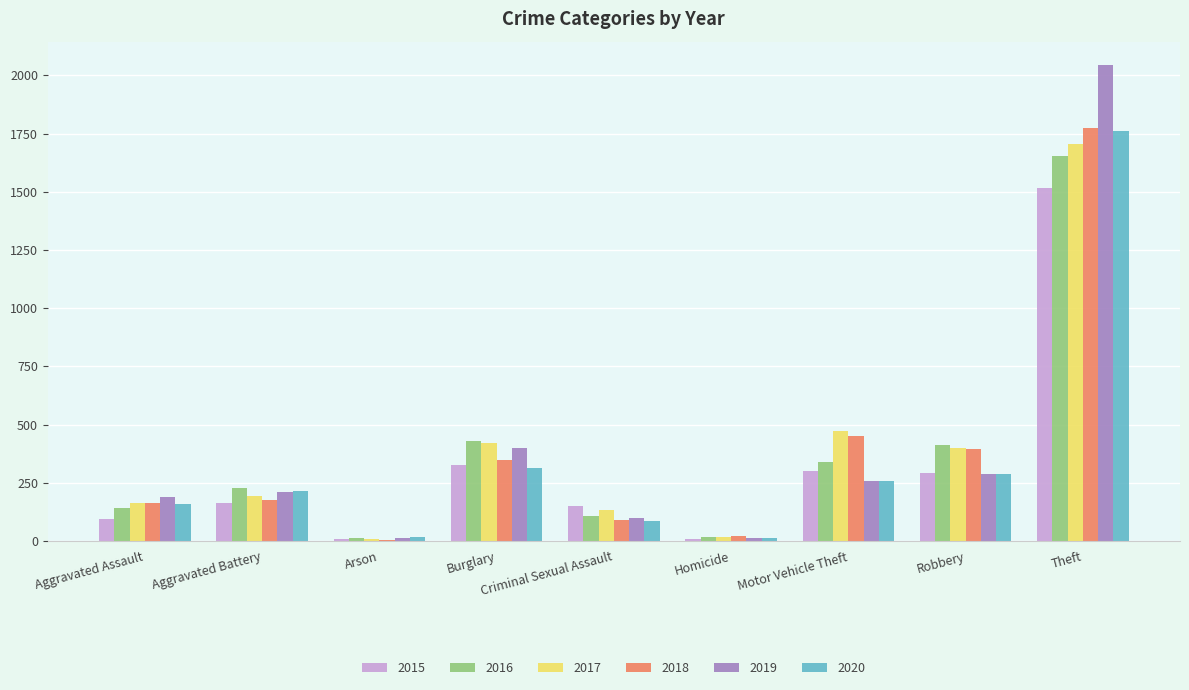

The value of 2015 at Burglary is 324. True or false?

True